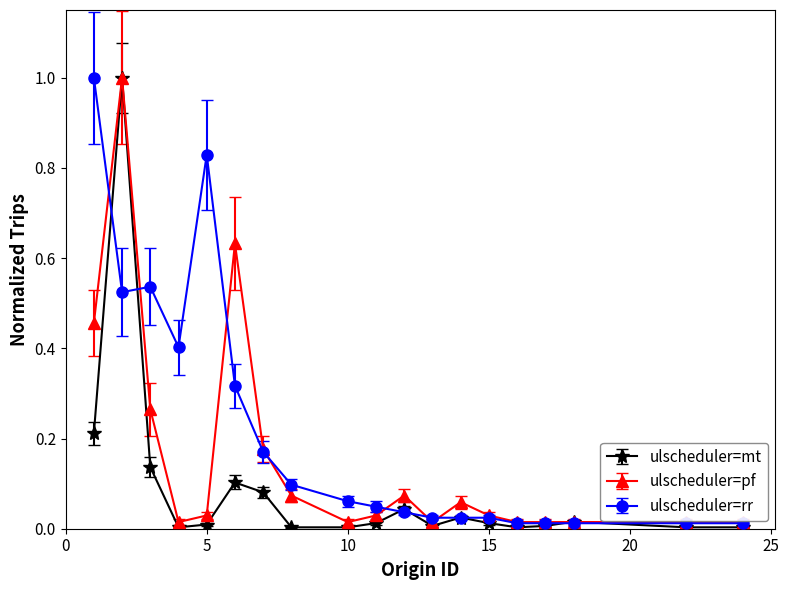

Which series has the largest total across all categories?

ulscheduler=rr